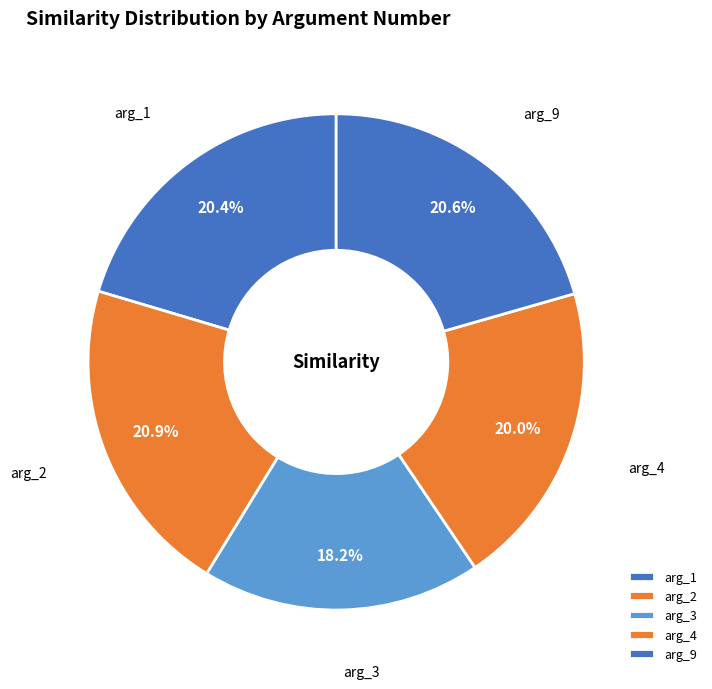

To the nearest percent, what is the difference between the largest and smallest slice percentages?

3%